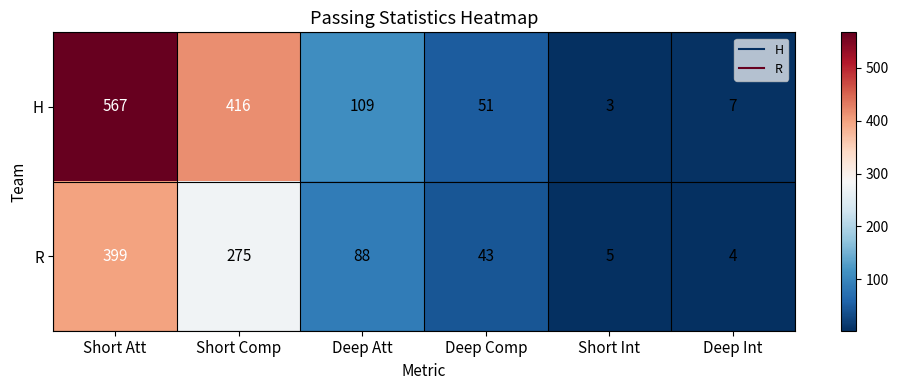

The value of R at Deep Comp is 11. True or false?

False